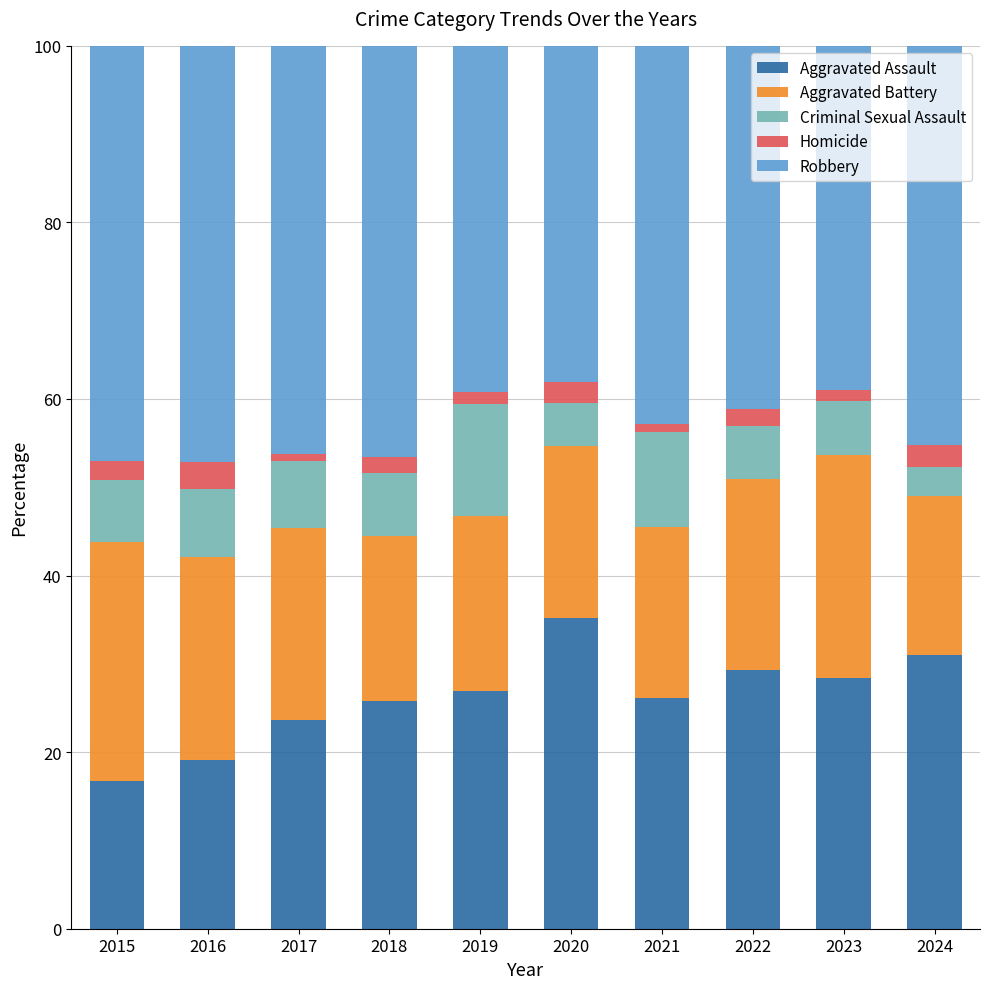

The Aggravated Assault series shows 19.2 at 2016. True or false?

True